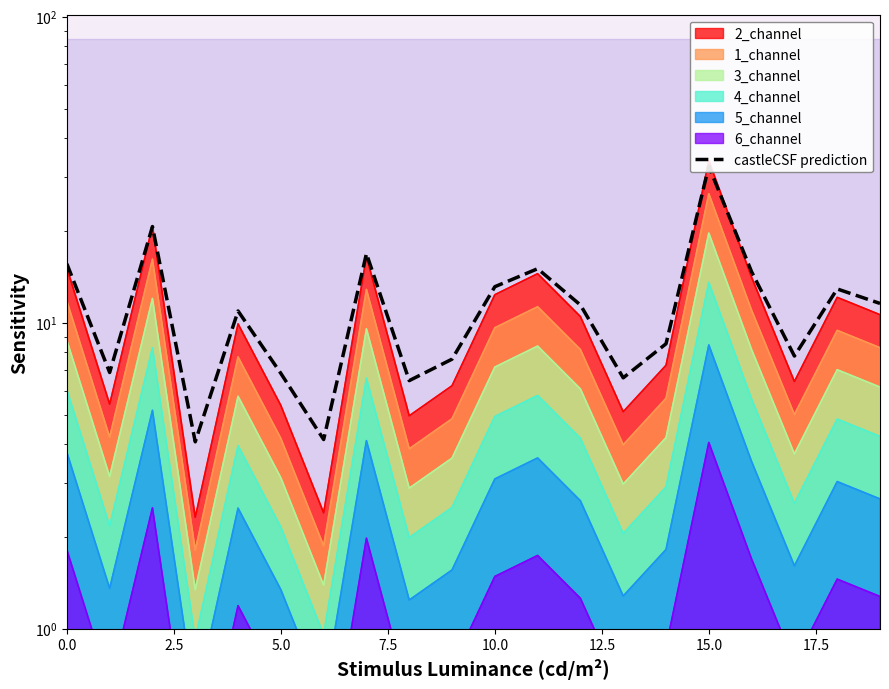

True or false: there are more than 1 points higher than both neighbors.

True